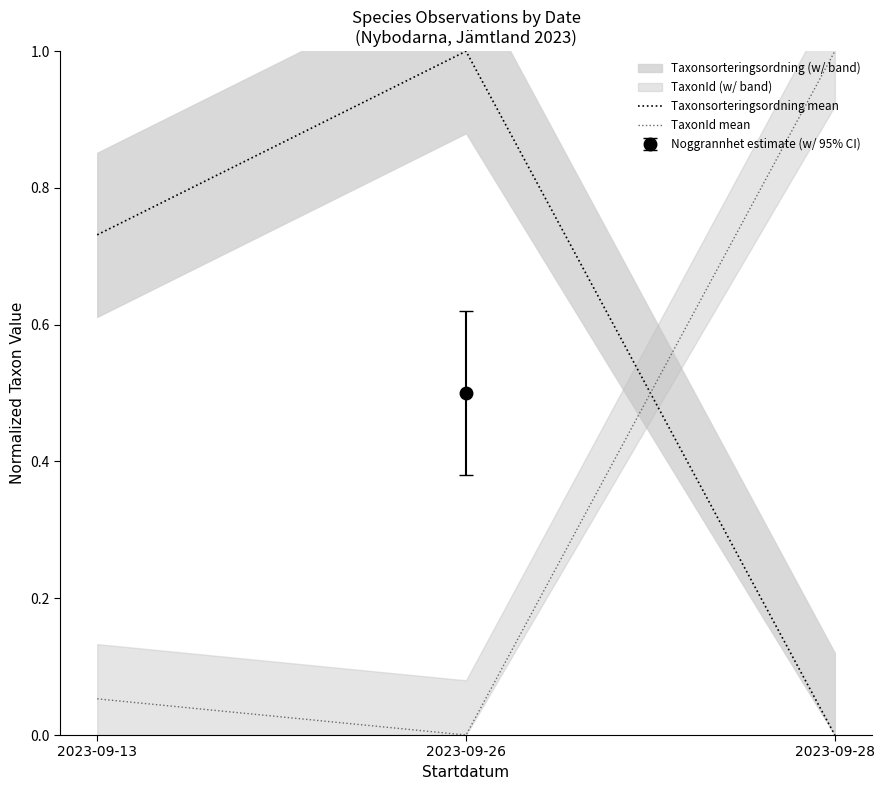

Reading left to right, what are all the values shown in this chart?

Taxonsorteringsordning mean: 0.7	1.0	0.0
TaxonId mean: 0.1	0.0	1.0